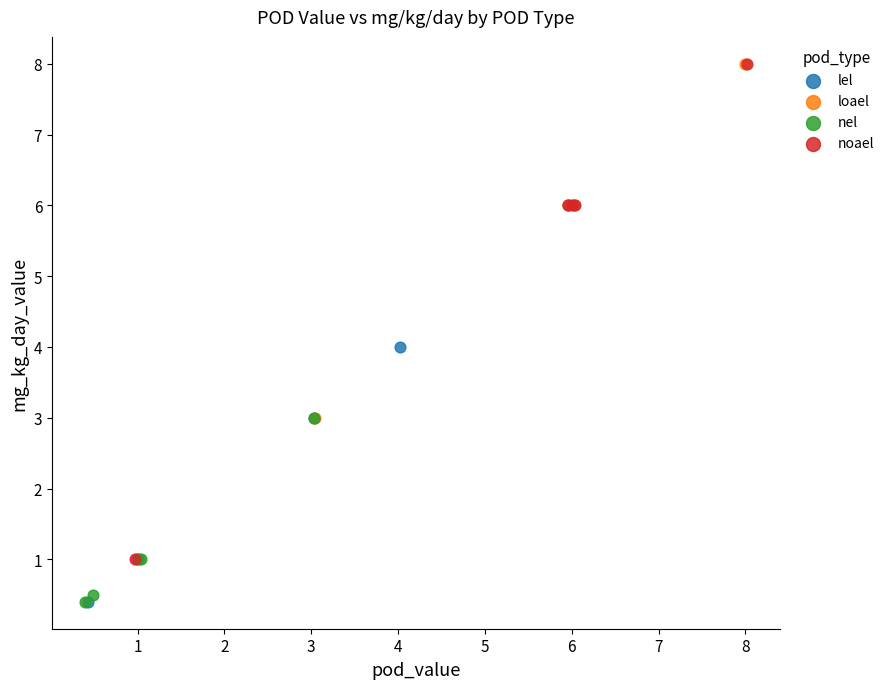

Which series has the largest Y range (max minus min)?

noael